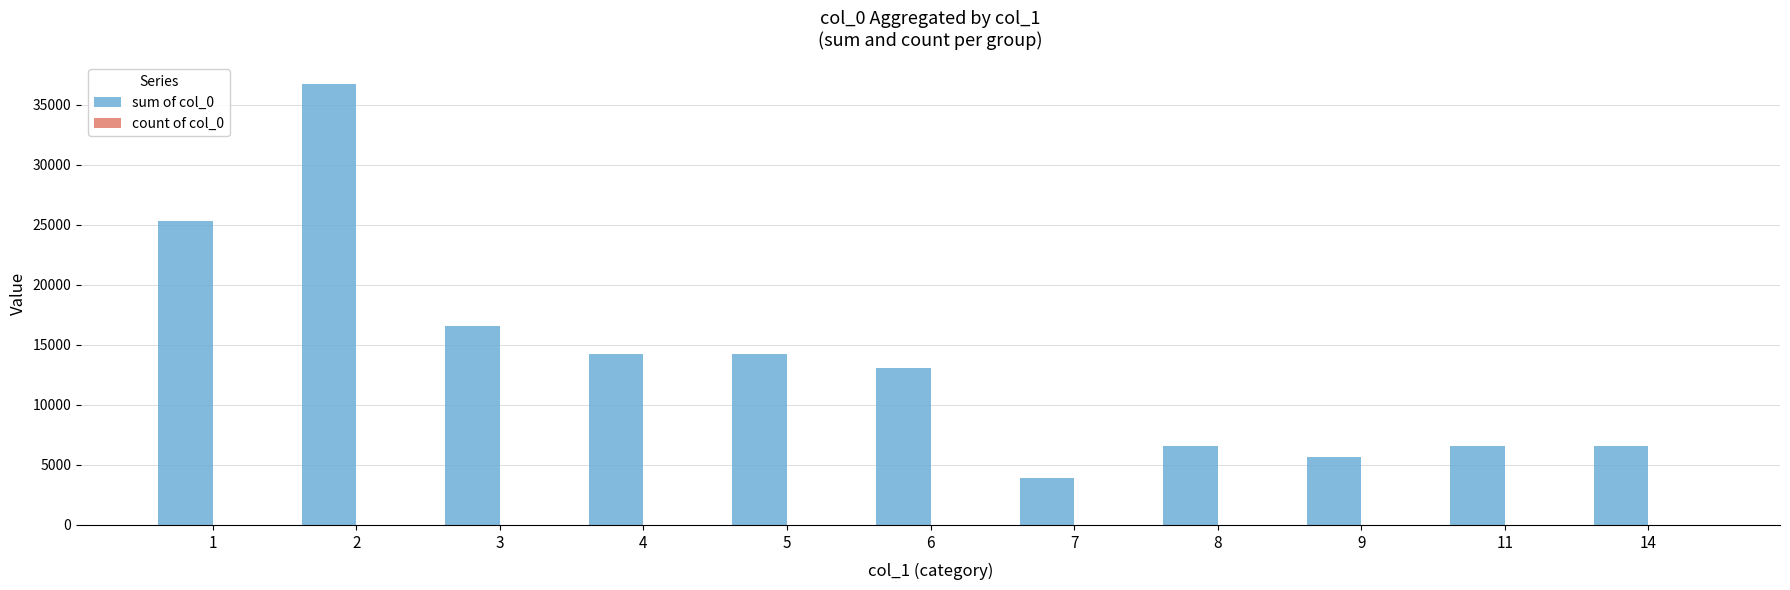

Does the chart contain stacked bars?

No